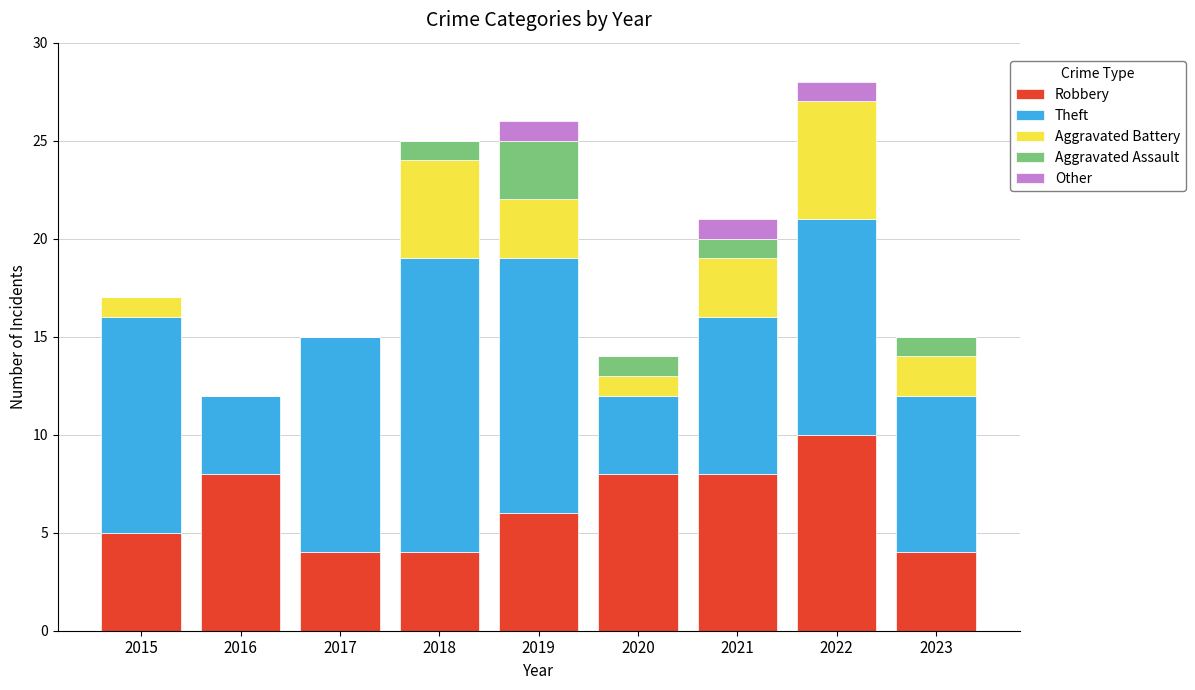

What is the total value across all series at 2021?

21